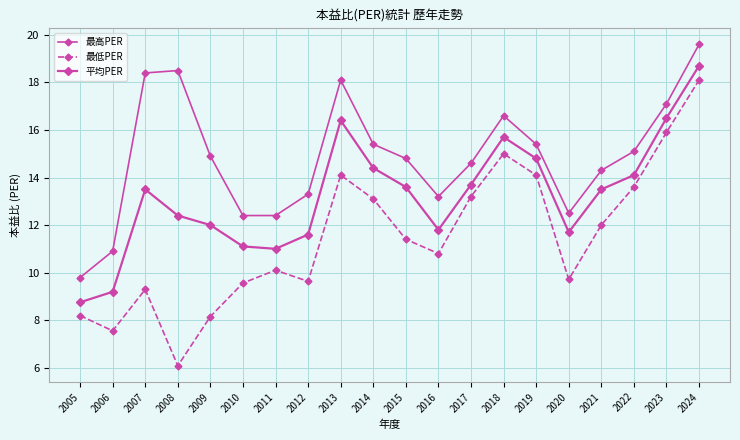

What is the value of the 最高PER point at the 5th from the left?

14.9